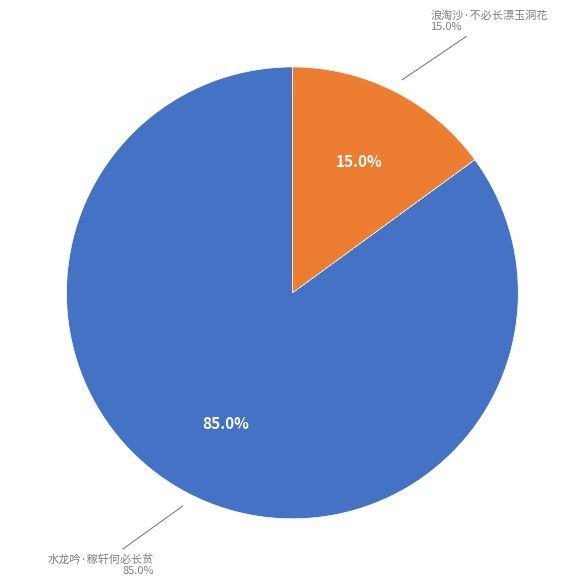

True or false: 水龙吟·稼轩何必长贫 accounts for 98% of the total.

False